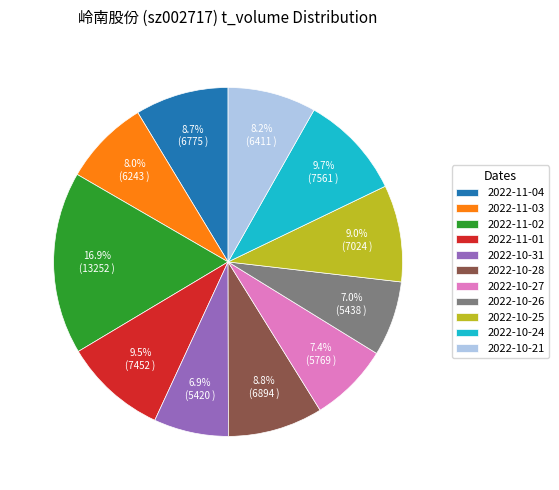

Which category has the biggest portion of the pie?

2022-11-02